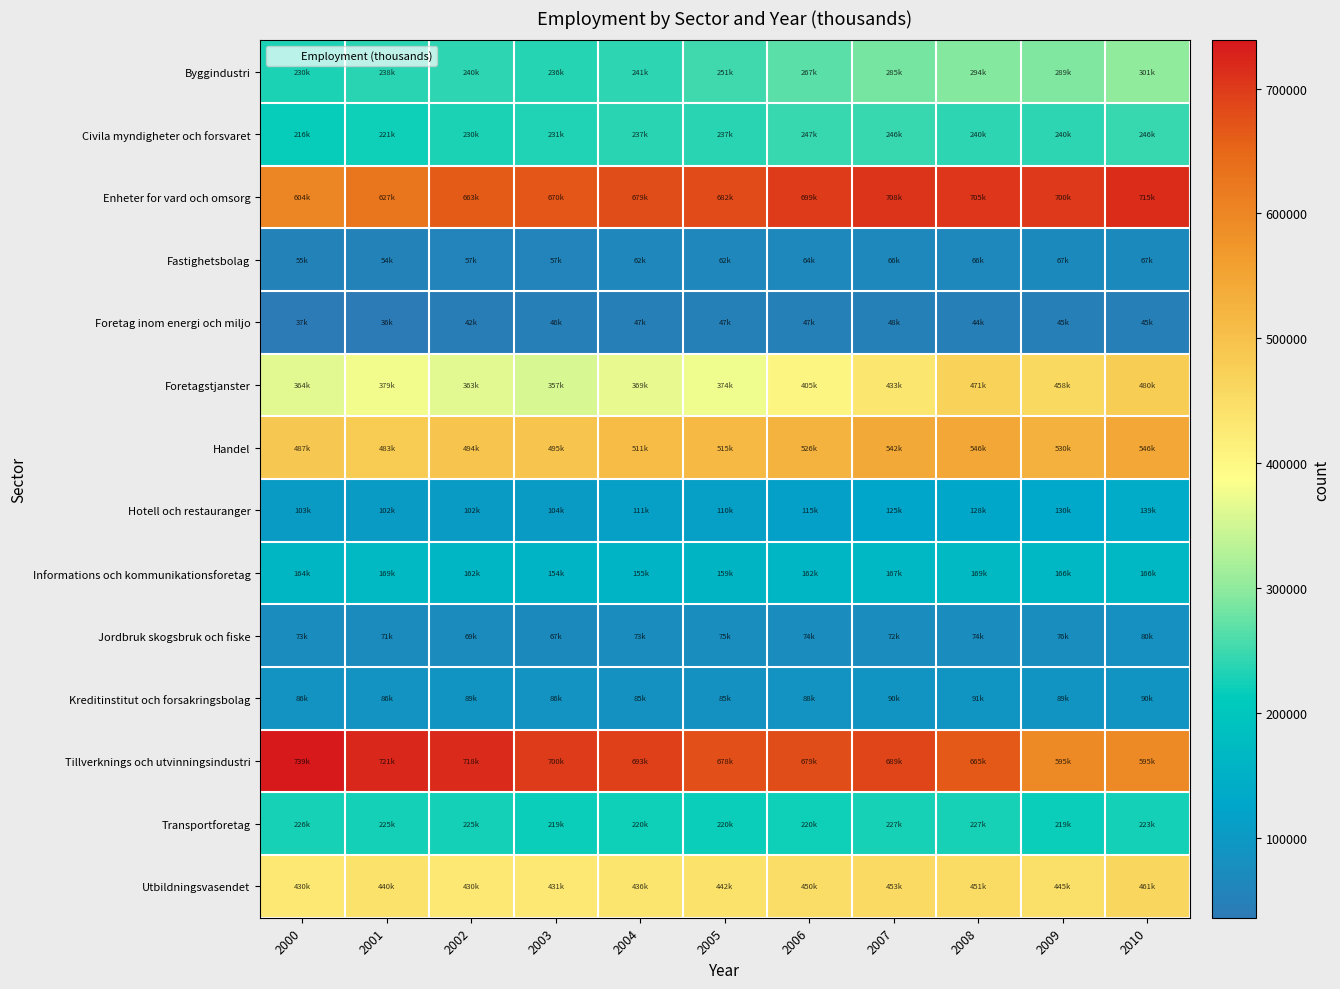

Rank the series at 2009 from lowest to highest value.

Foretag inom energi och miljo, Fastighetsbolag, Jordbruk skogsbruk och fiske, Kreditinstitut och forsakringsbolag, Hotell och restauranger, Informations och kommunikationsforetag, Transportforetag, Civila myndigheter och forsvaret, Byggindustri, Utbildningsvasendet, Foretagstjanster, Handel, Tillverknings och utvinningsindustri, Enheter for vard och omsorg